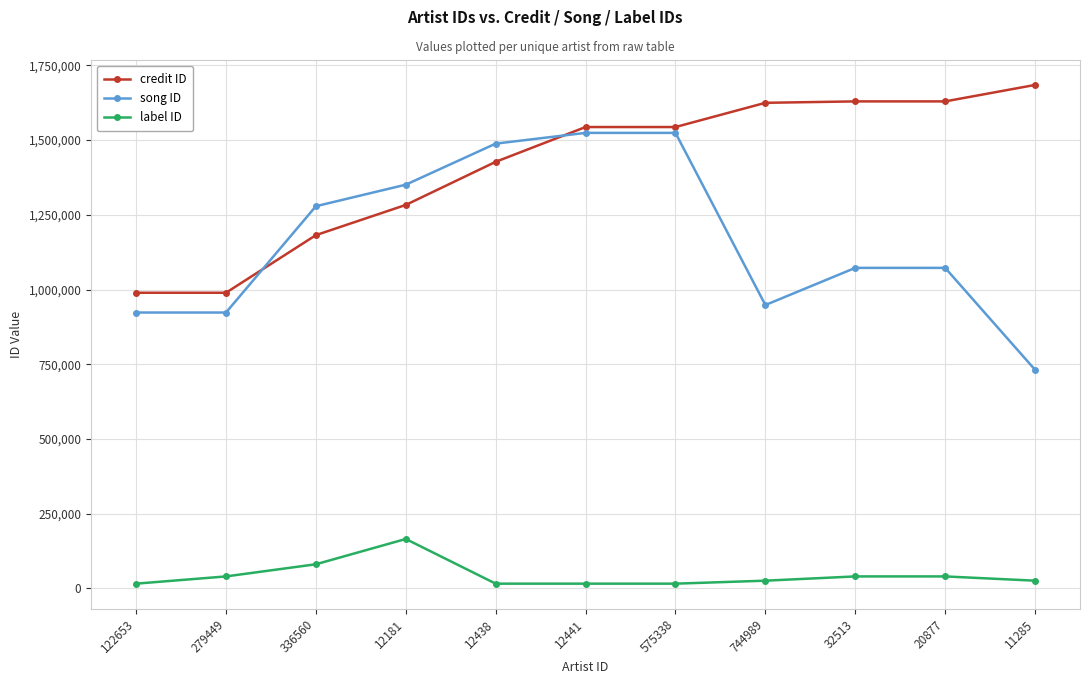

What is the difference between the second highest and second lowest values in the song ID series?

601093